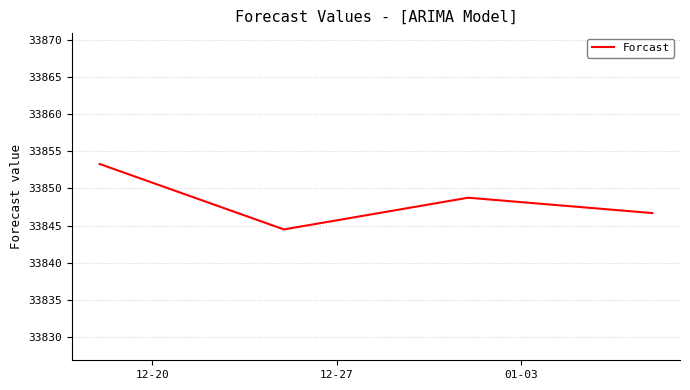

What is the difference between the maximum and minimum values?

8.8